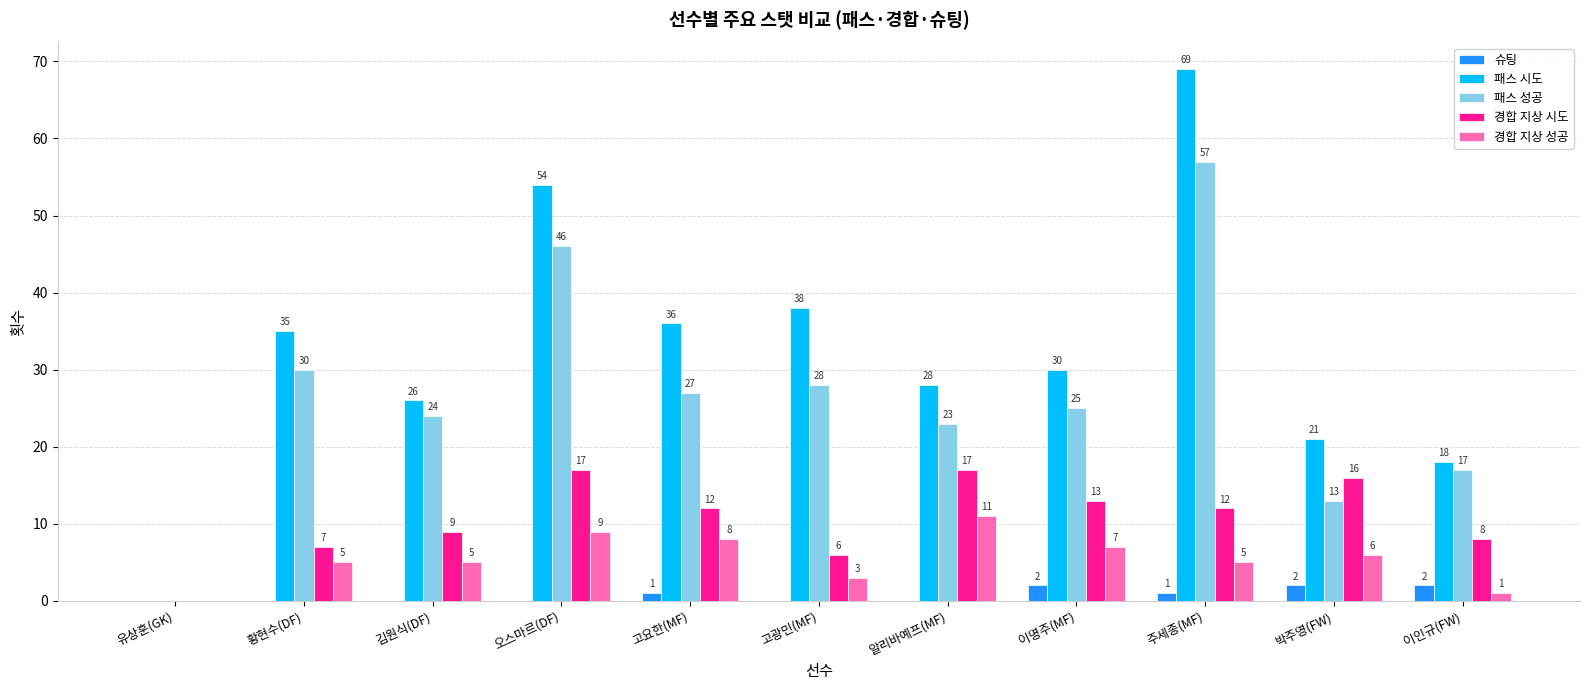

What is the sum of the 패스 성공 values at 주세종(MF) and 고요한(MF)?

84